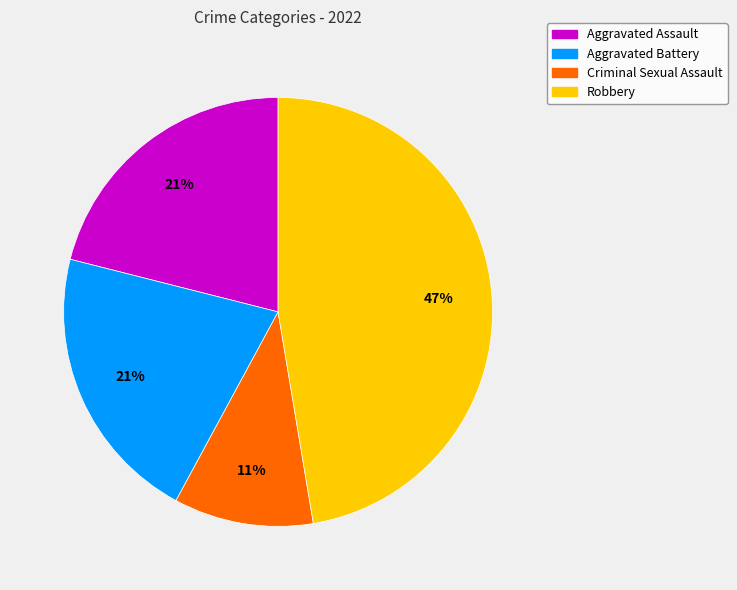

What is the smallest slice in the pie chart?

Criminal Sexual Assault